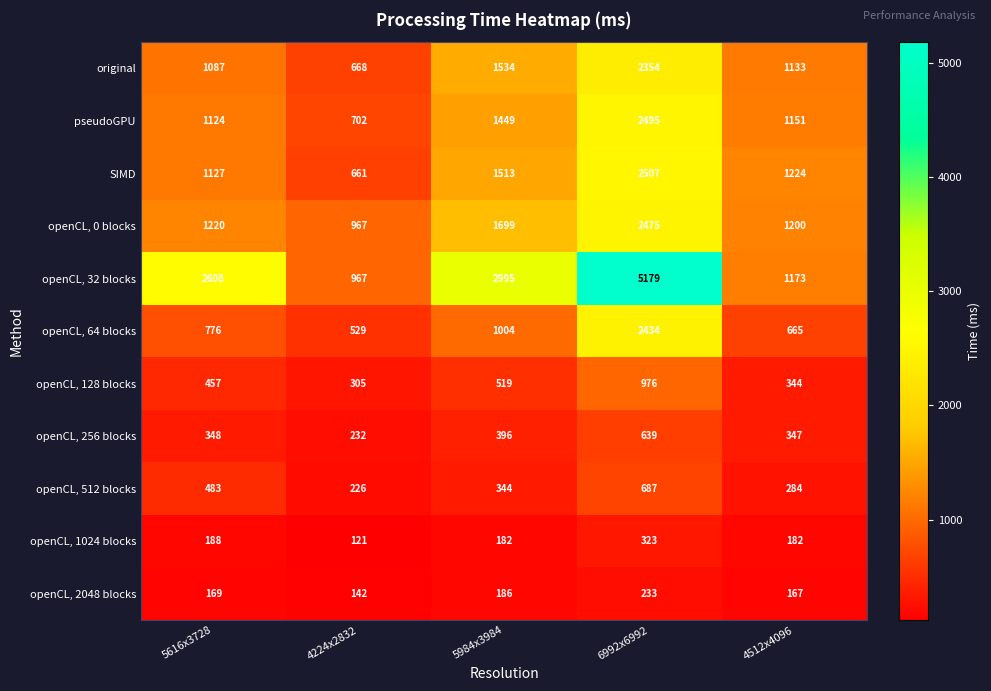

What is the total value across all series at 4224x2832?

5520